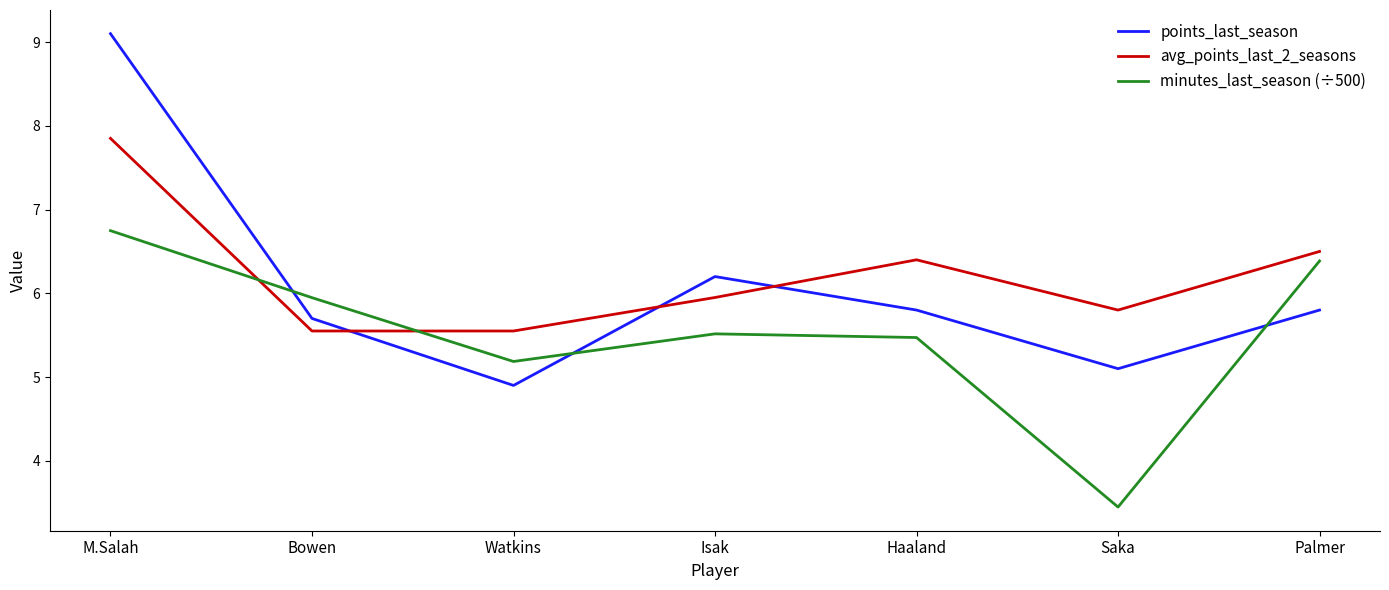

List the series in order of their overall mean, lowest first.

minutes_last_season (÷500), points_last_season, avg_points_last_2_seasons